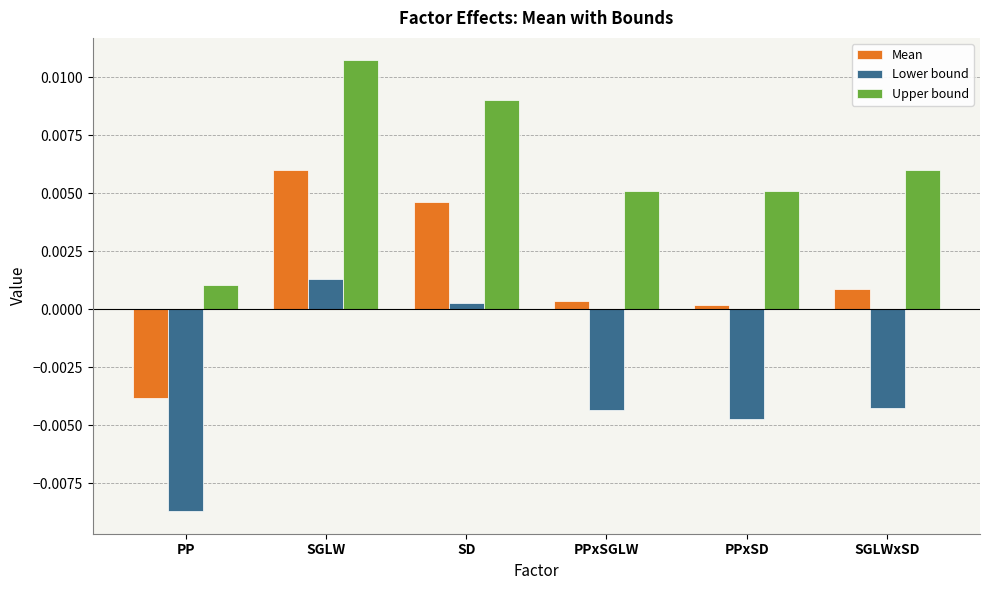

True or false: Upper bound has a value of 0.0 at PPxSGLW.

True